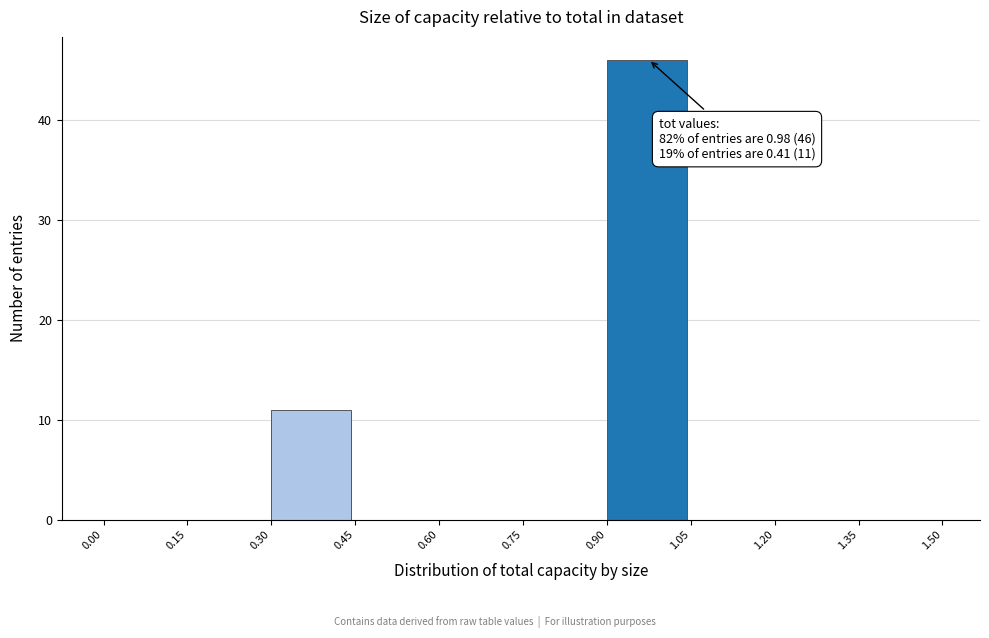

Over which range of the x-axis is the bar tallest?

0.90 to 1.05